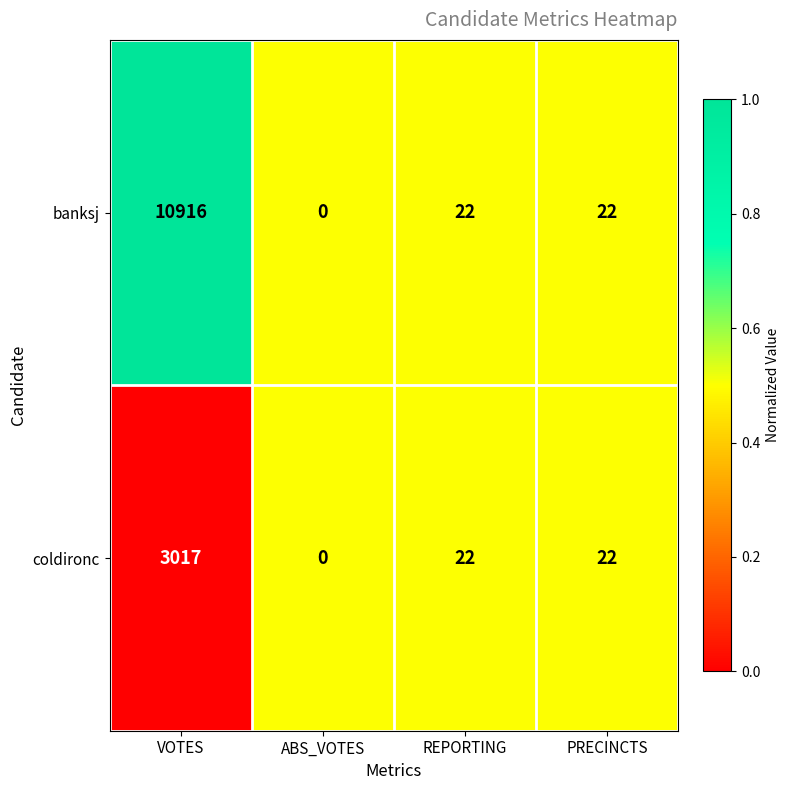

Which series has the widest spread of values?

banksj